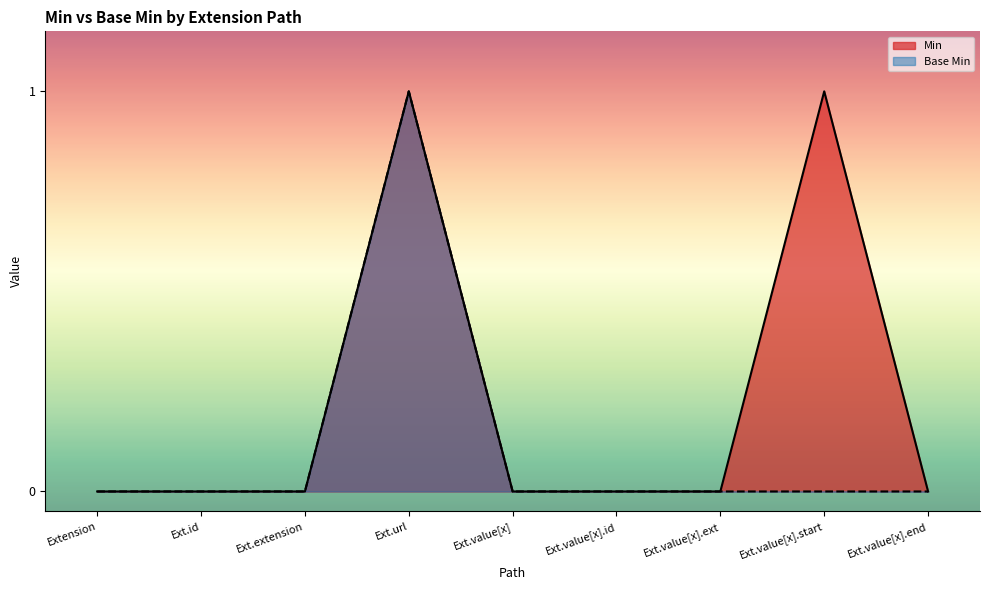

In Min, how many points are higher than both neighbors (excluding endpoints)?

2